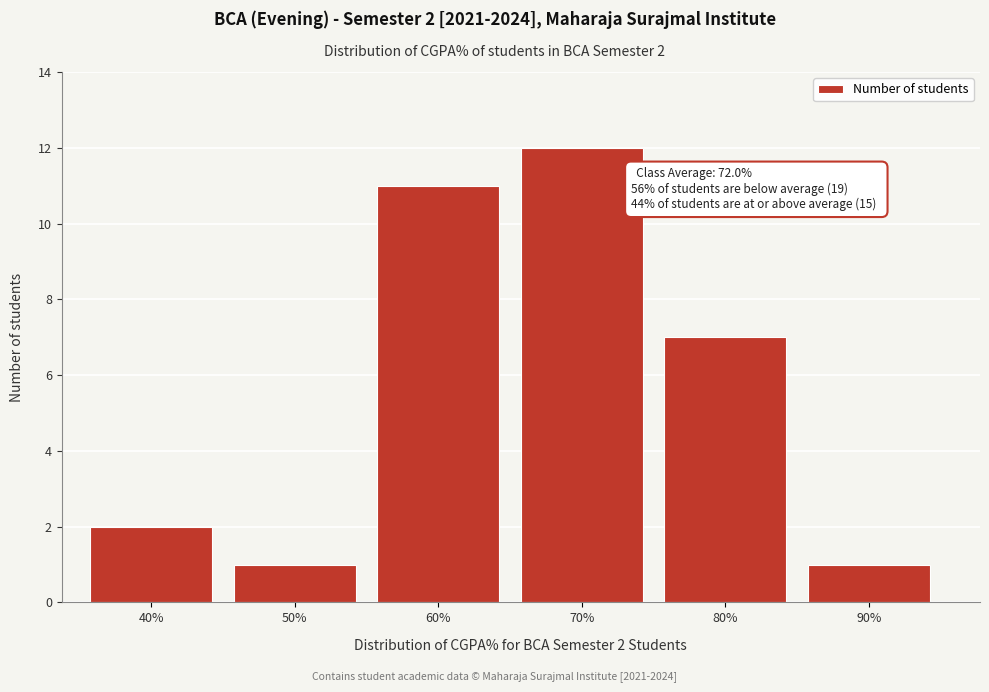

Reading left to right, transcribe all the data shown in this chart.

40%=2	50%=1	60%=11	70%=12	80%=7	90%=1